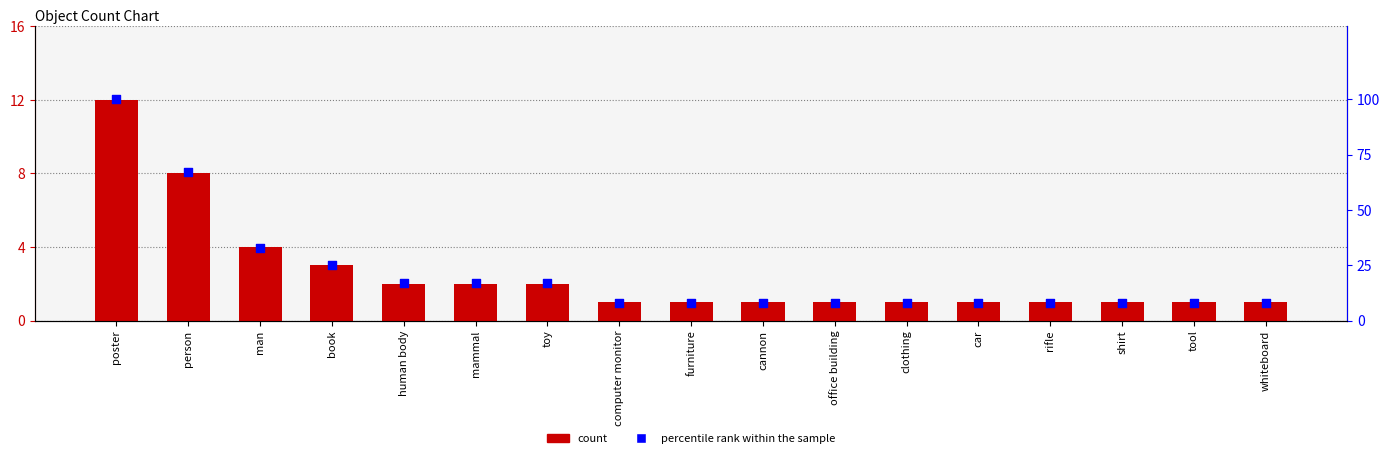

At which category is the sum across all series the highest?

poster